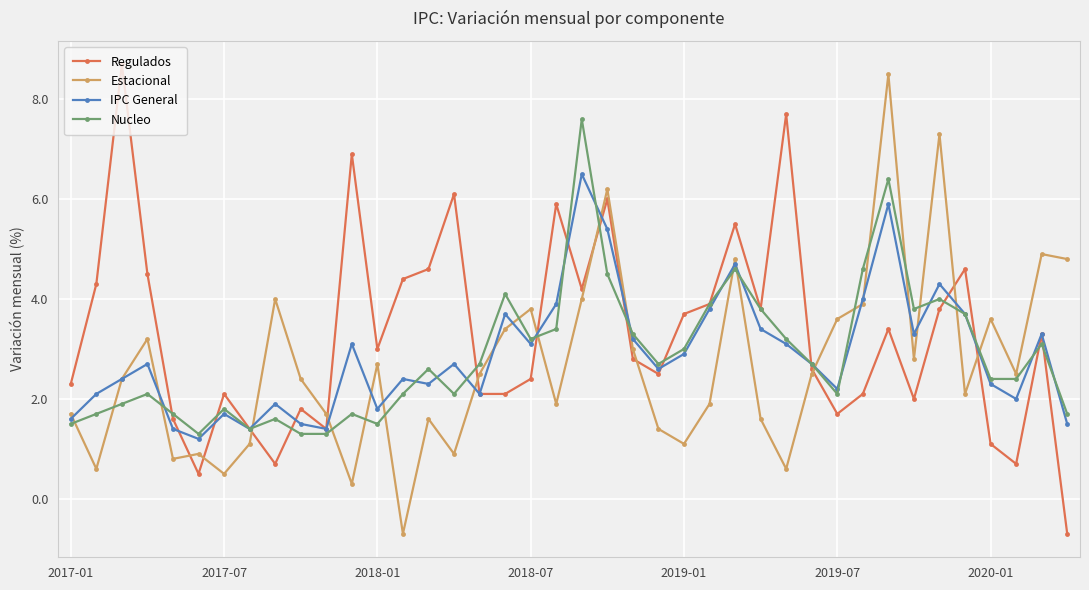

What is the value of the Nucleo point at the 8th from the left?

1.4